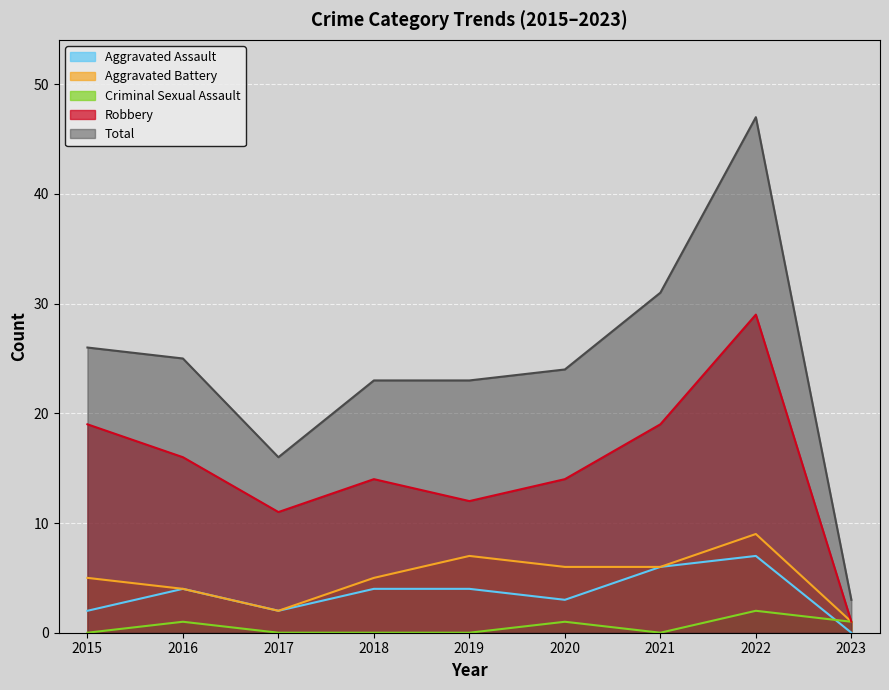

How many lines are shown in the chart?

5